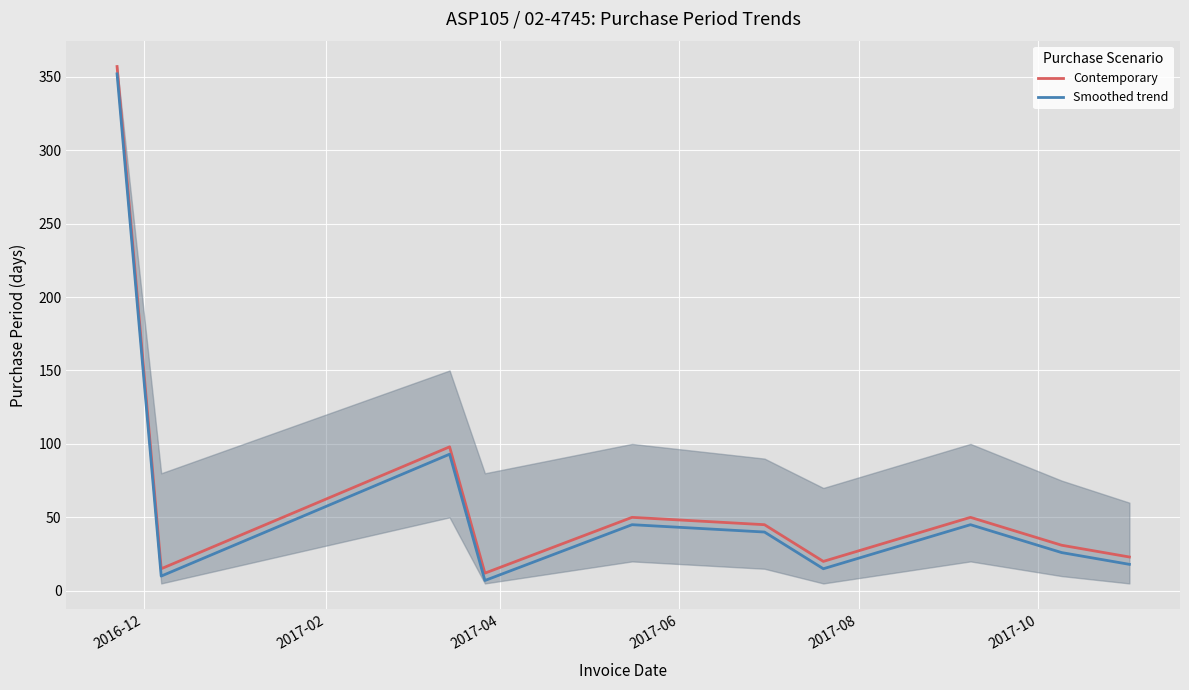

What is the value of the Smoothed trend point at the 2nd from the left?

10